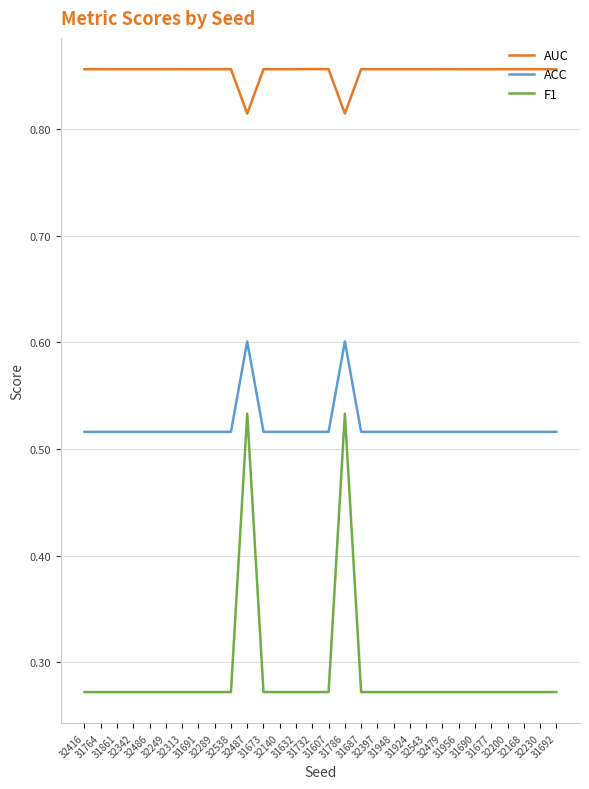

What is the highest value of the ACC series?

0.6